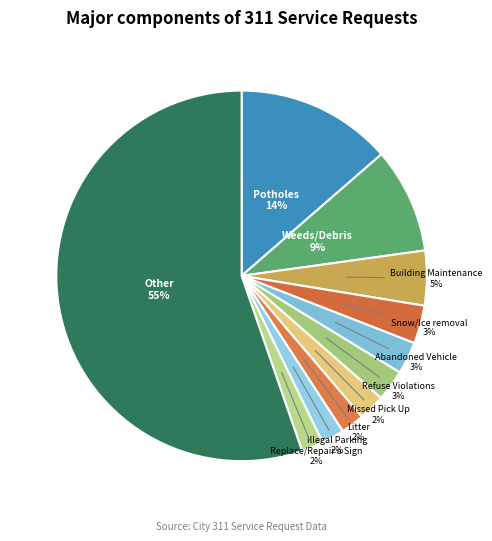

To the nearest percent, what percentage of the pie is Refuse Violations?

3%